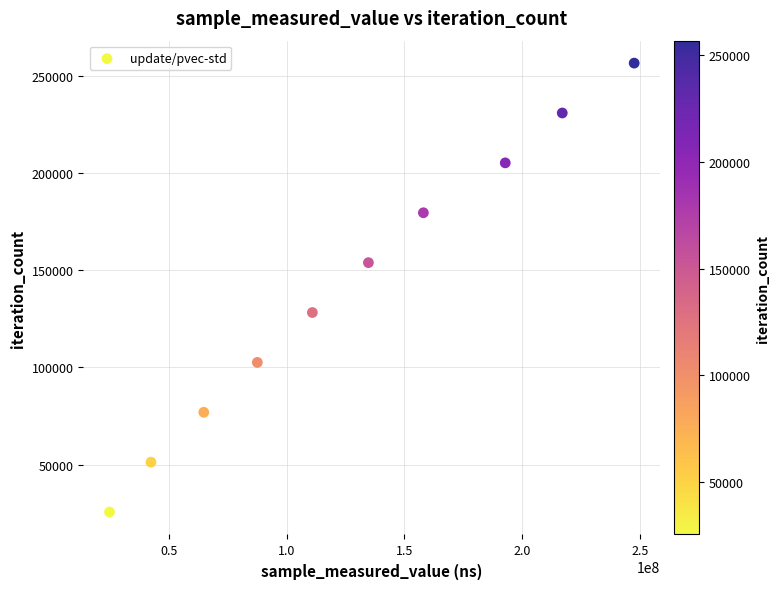

What is the average Y value?

141092